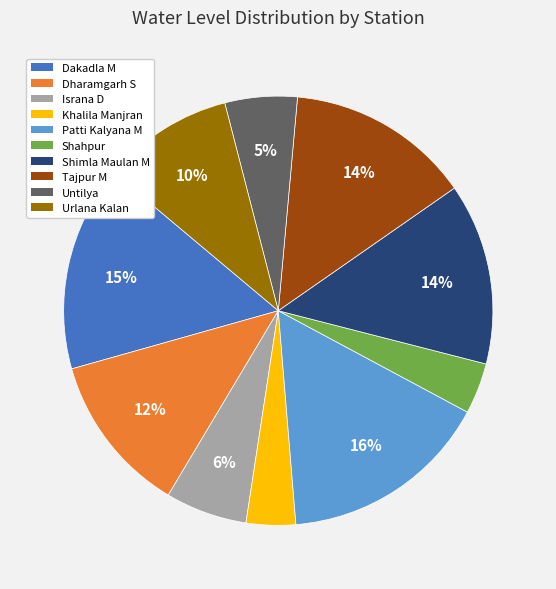

What percentage is the Dakadla M slice, to the nearest percent?

15%